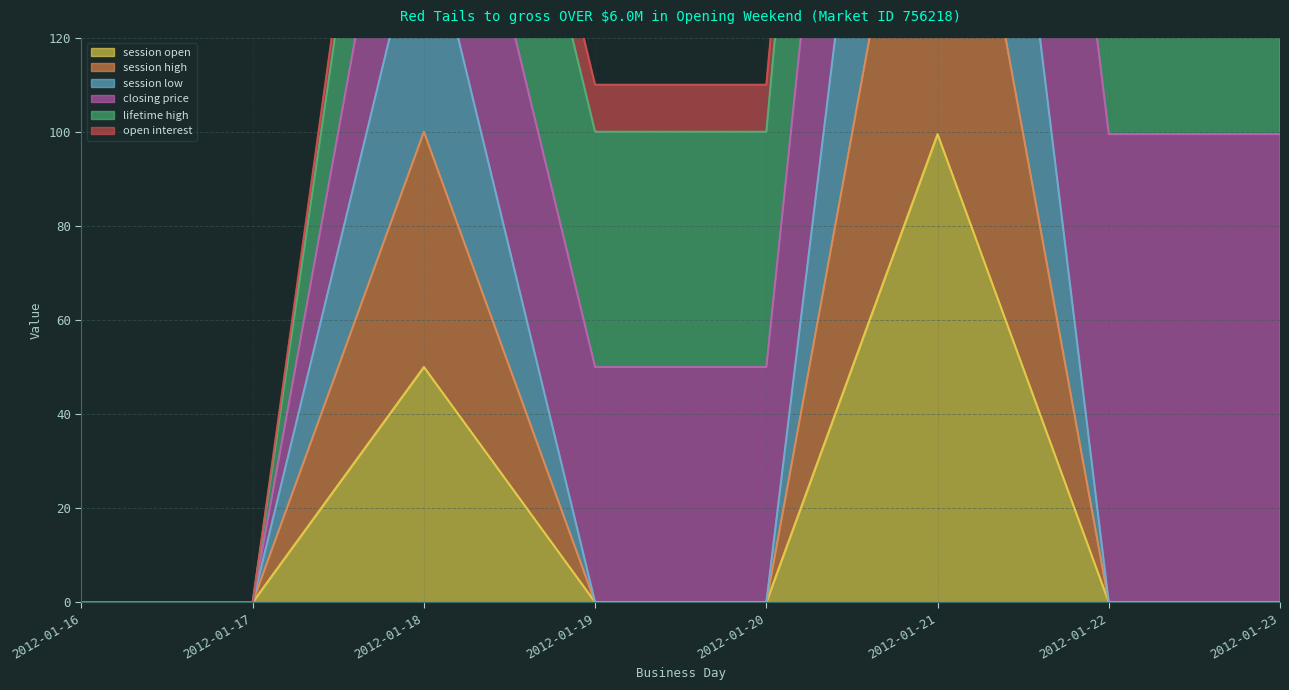

The session open series shows 0.0 at 2012-01-19. True or false?

True